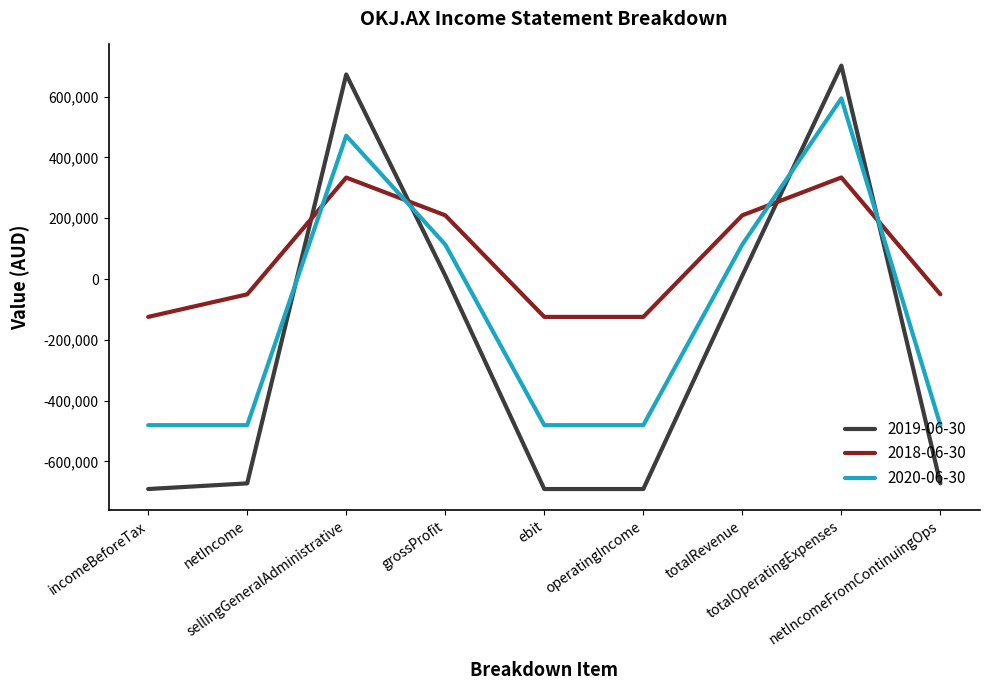

Between sellingGeneralAdministrative and grossProfit, which series saw the biggest shift?

2019-06-30